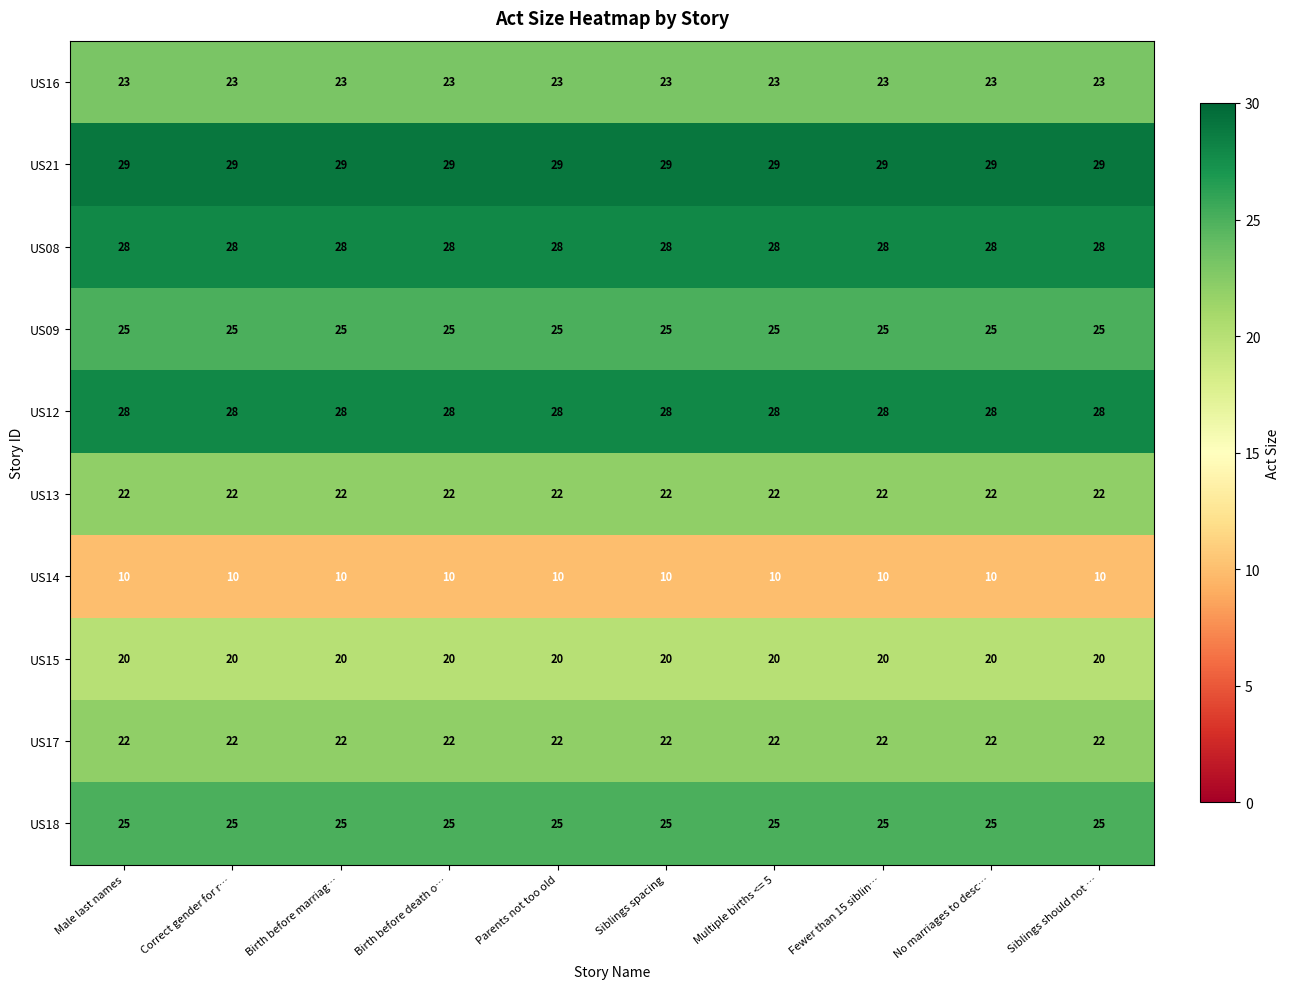

What is the minimum value for US18?

25